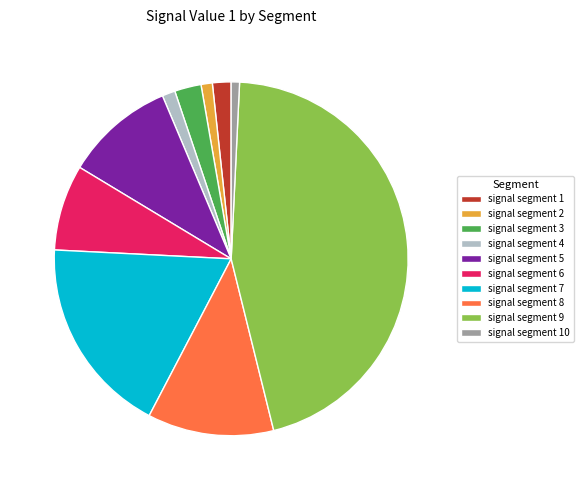

Which slice is the largest?

signal segment 9